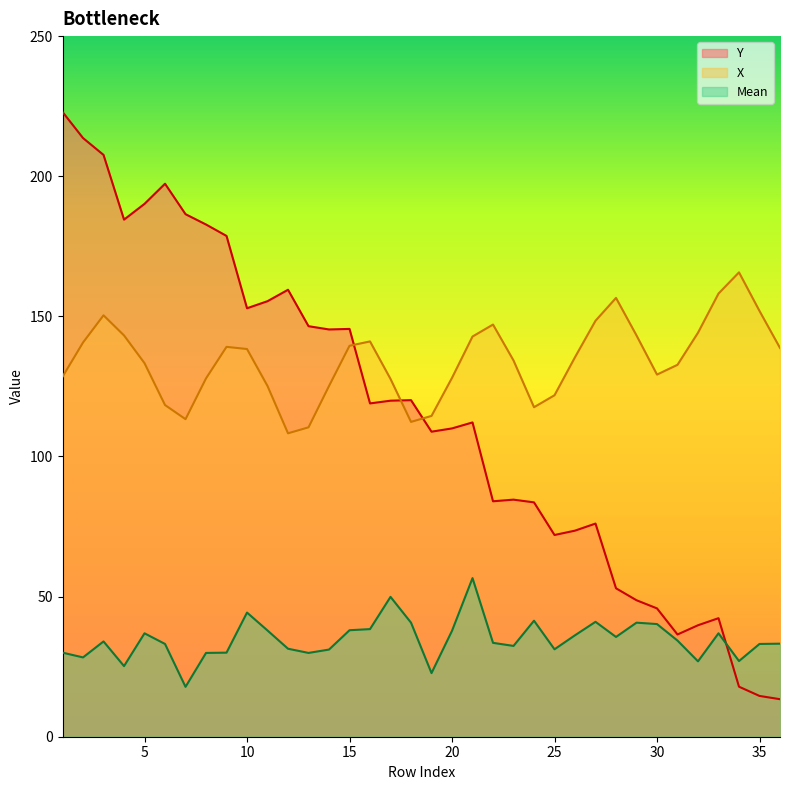

True or false: X has more than 0 points higher than both neighbors.

True